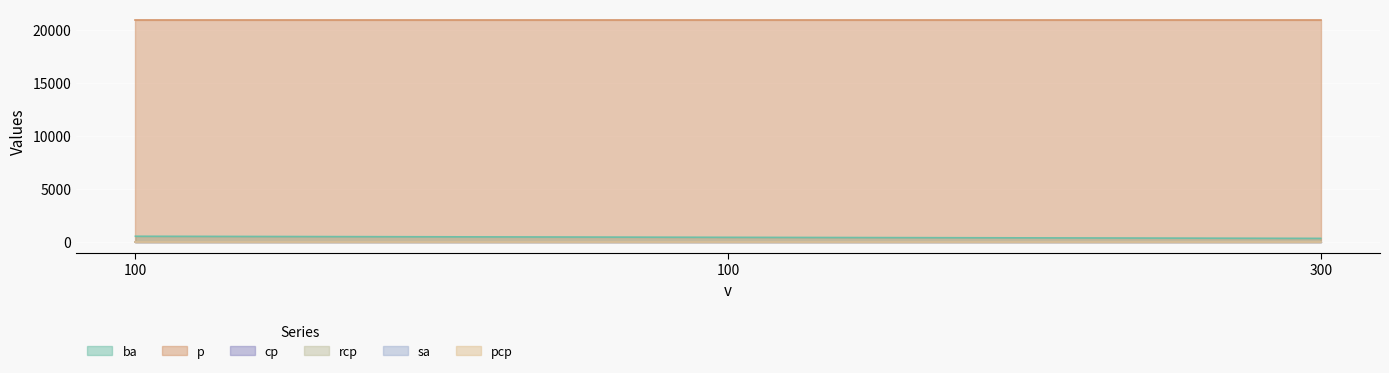

How many data points in ba are less than 400?

1